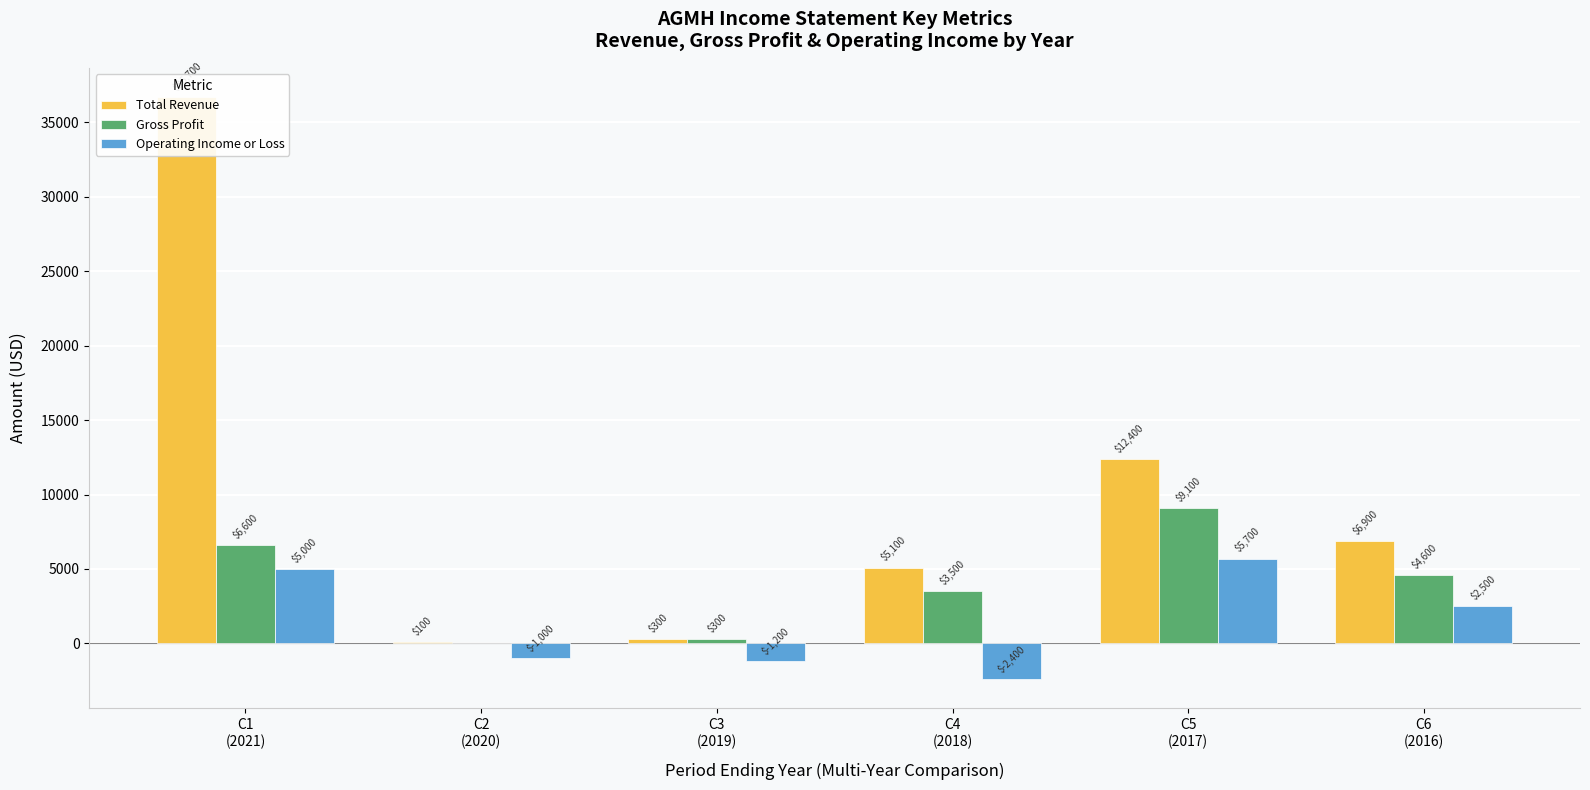

How many data points in Total Revenue are above 6900?

2